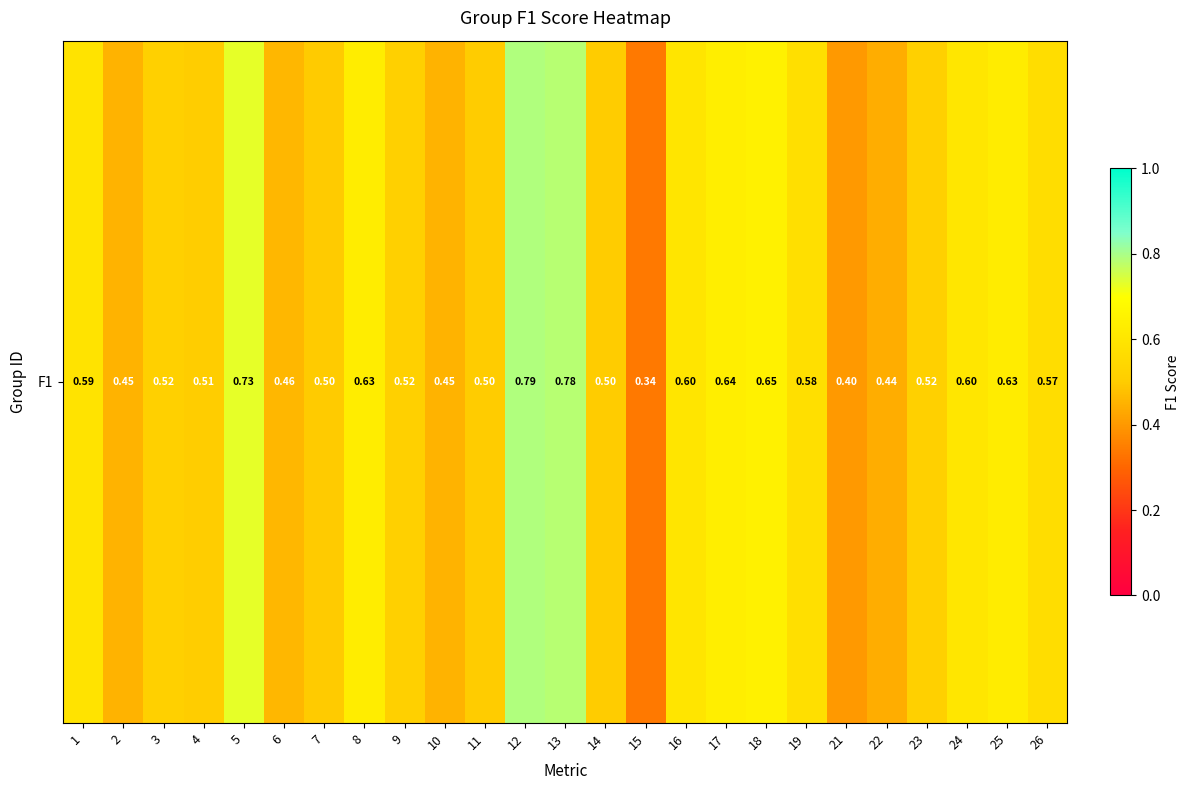

What is the sum of the values at 24 and 13?

1.4